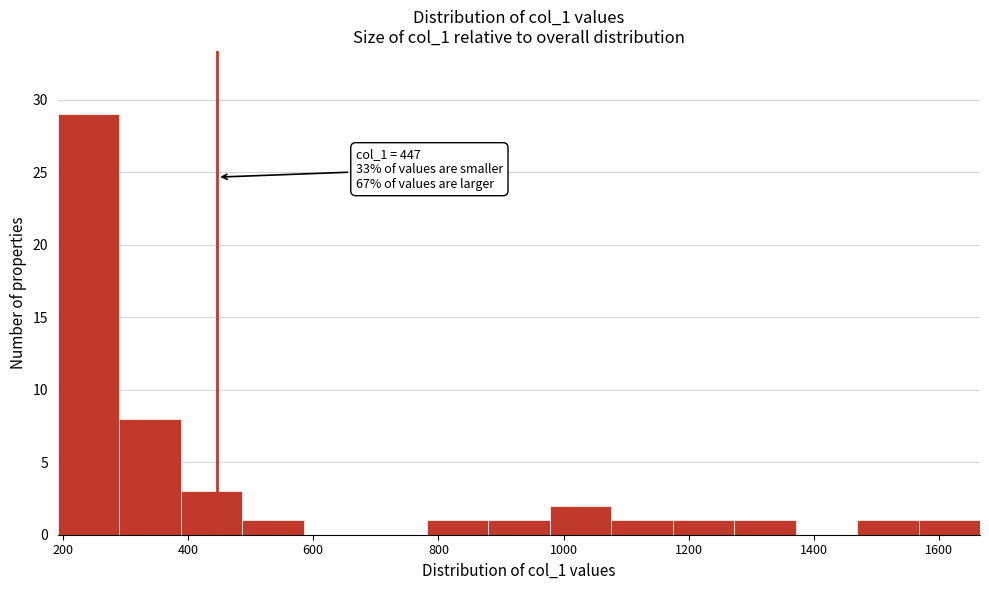

Over which range of the x-axis is the bar tallest?

200 to 300